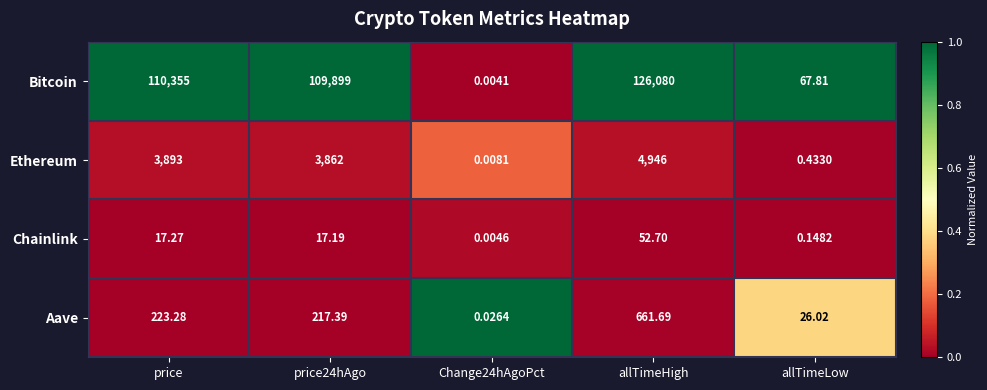

Which series has the largest range (max minus min)?

Bitcoin